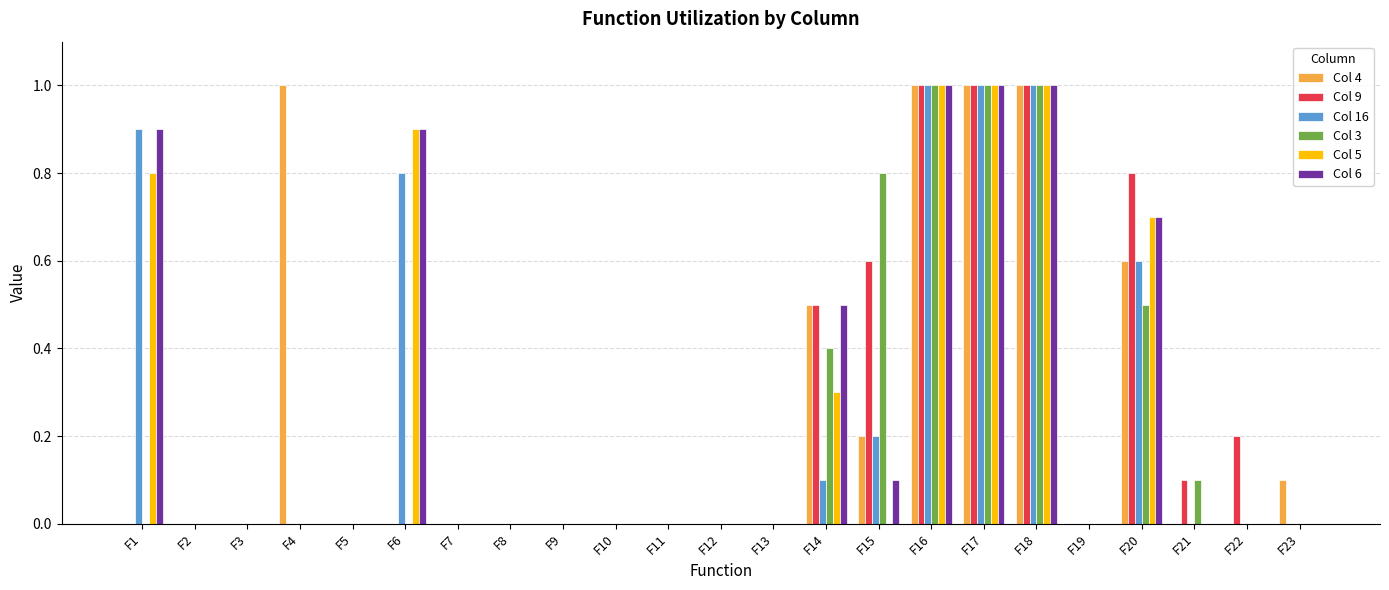

Is it true that Col 9 equals -0.4 at F12?

False